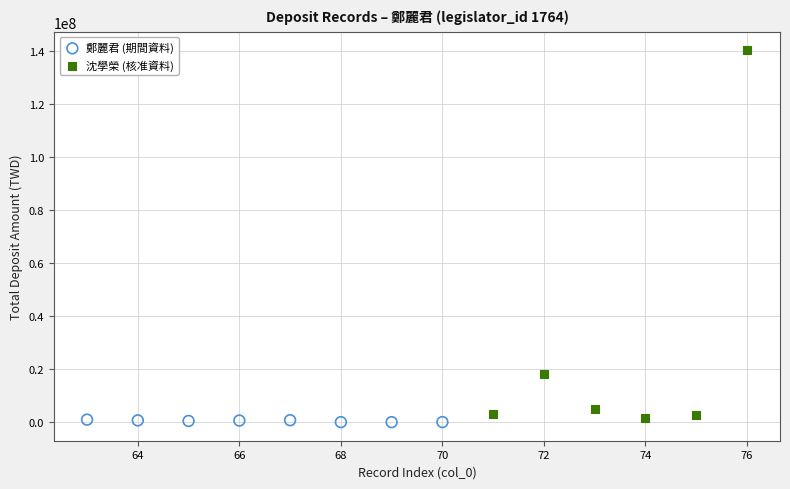

Which series reaches the maximum Y coordinate?

沈學榮 (核准資料)